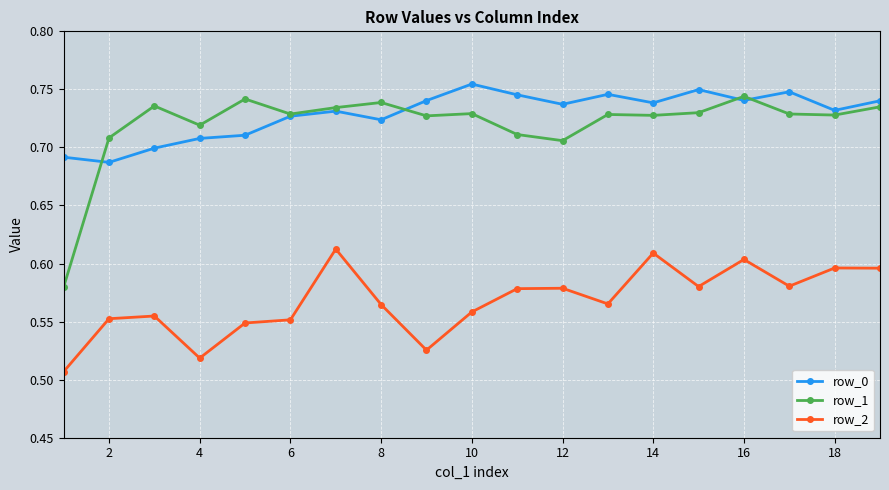

True or false: row_2 and row_0 intersect in this chart.

False